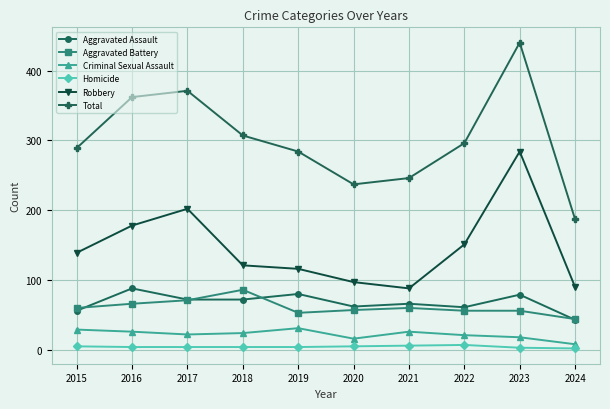

True or false: Criminal Sexual Assault and Aggravated Battery cross at least once.

False